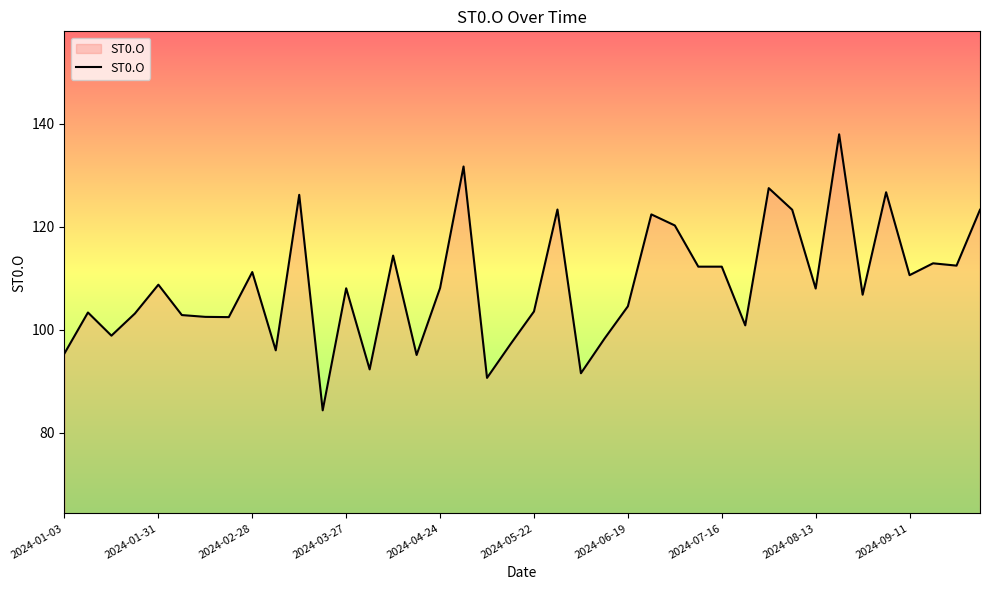

What is the difference between the maximum and minimum values?

53.6